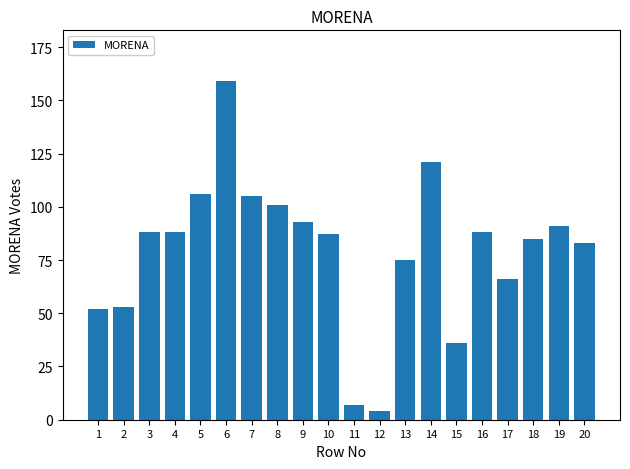

What is the value of the 15th bar from the left?

36